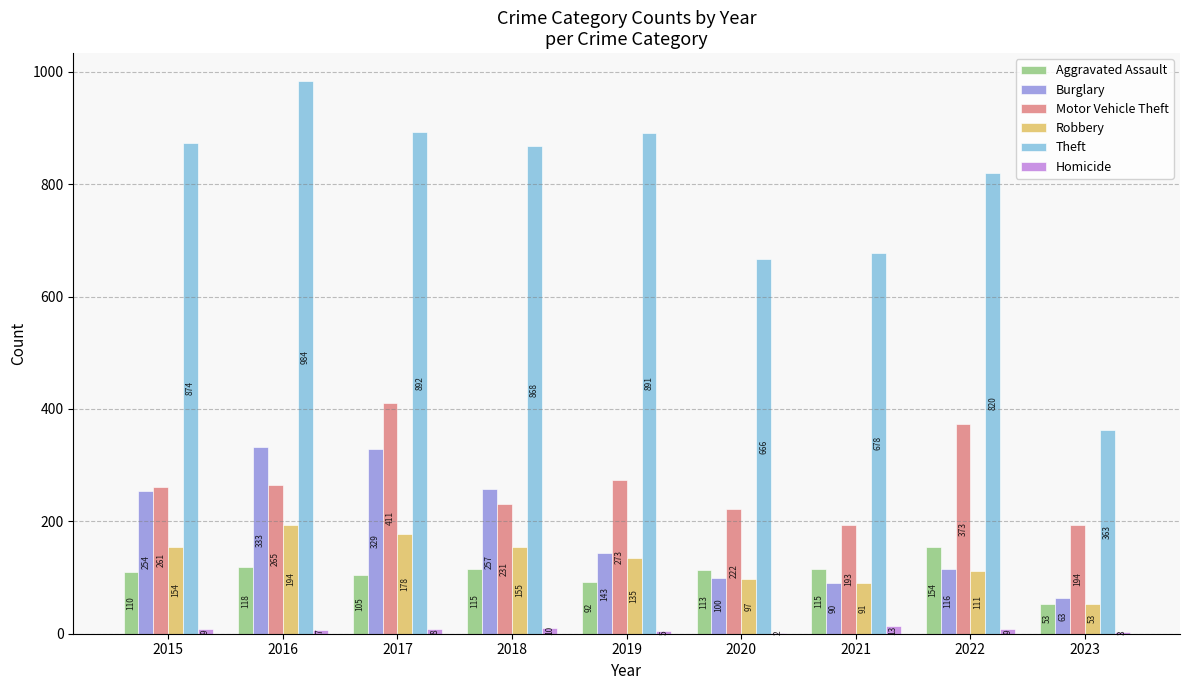

What is the difference between the Aggravated Assault values at 2020 and 2023?

60